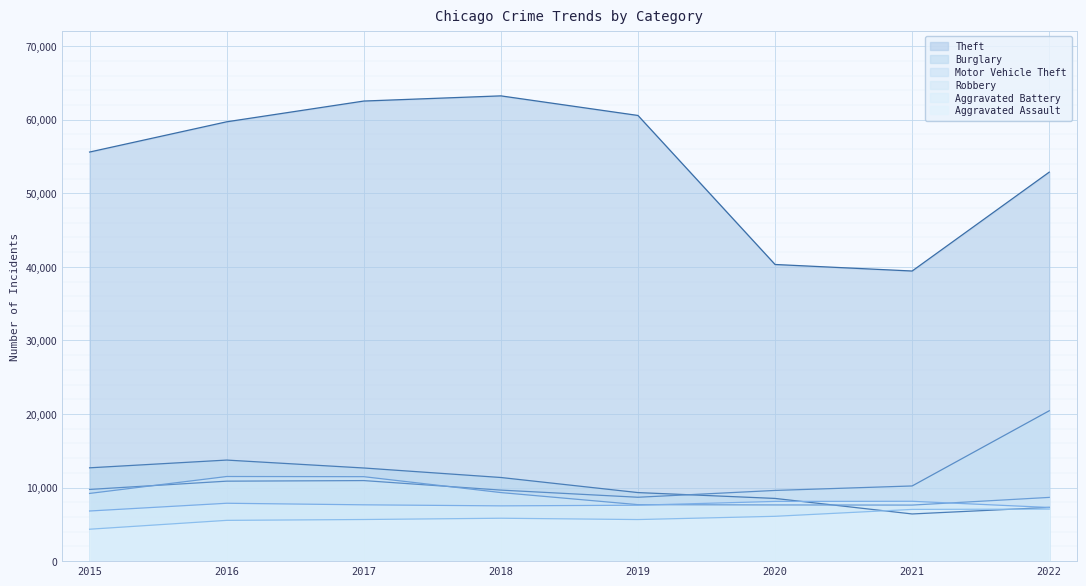

Which series has the largest total across all categories?

Theft